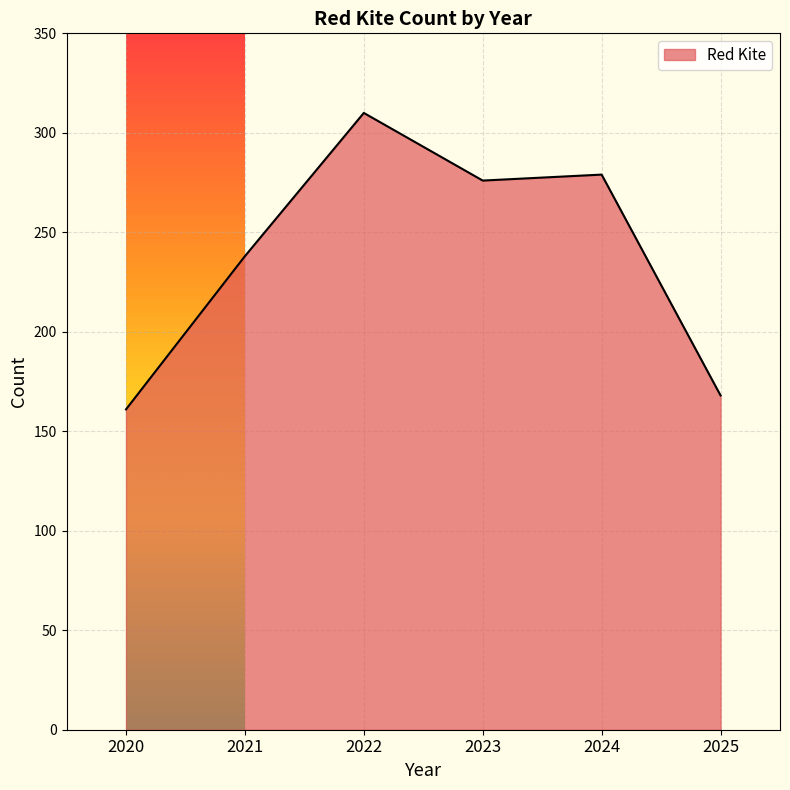

Reading right to left, list all the values displayed in this chart.

168	279	276	310	238	161